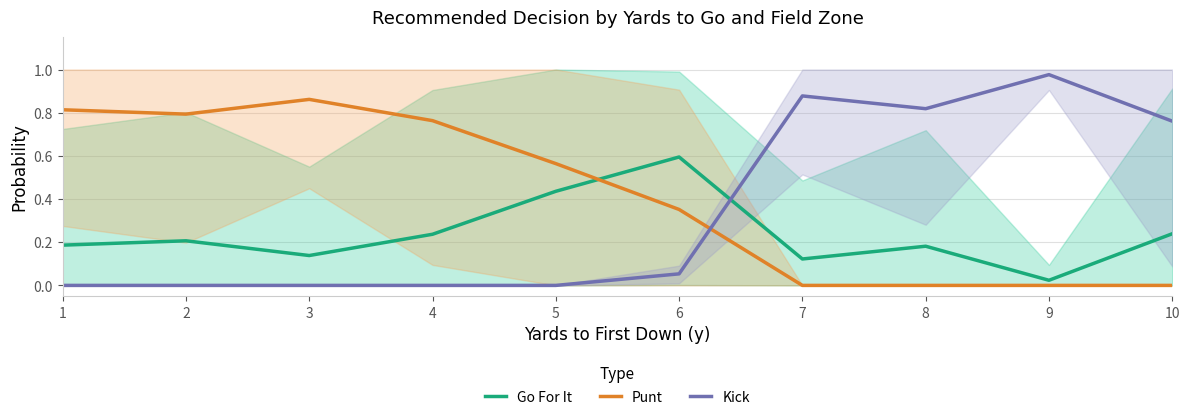

What is the sum of all Go For It values?

2.4